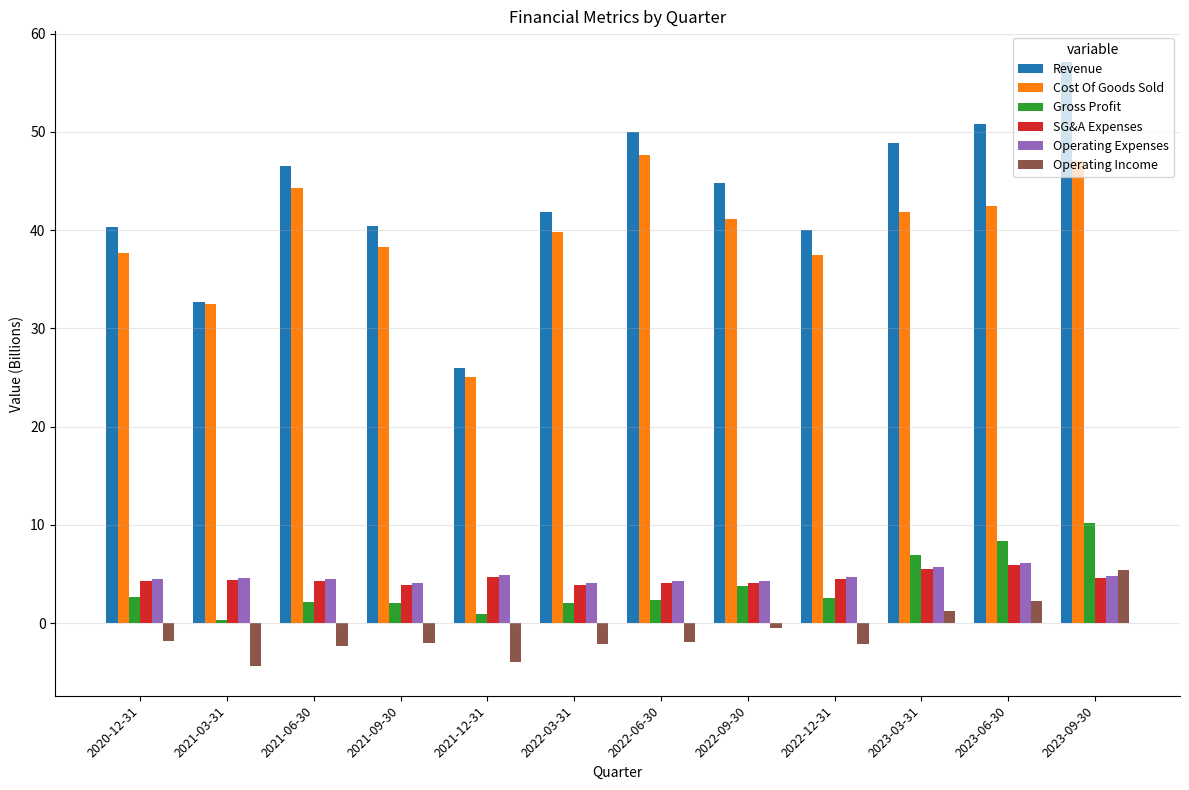

What is the difference between the maximum and minimum values in the Operating Income series?

9.7